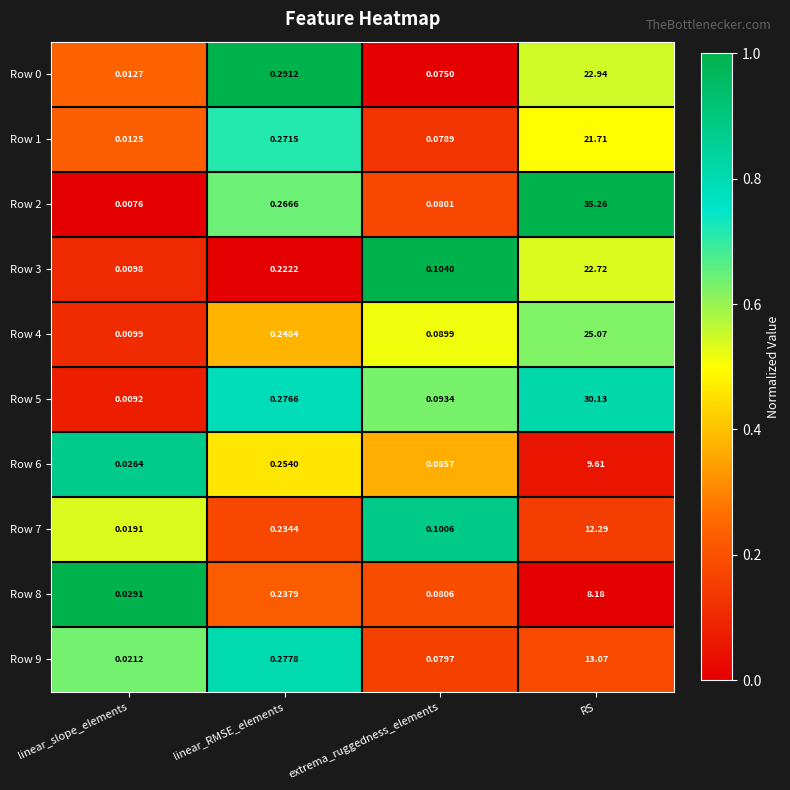

At how many categories does at least one series exceed 0?

4